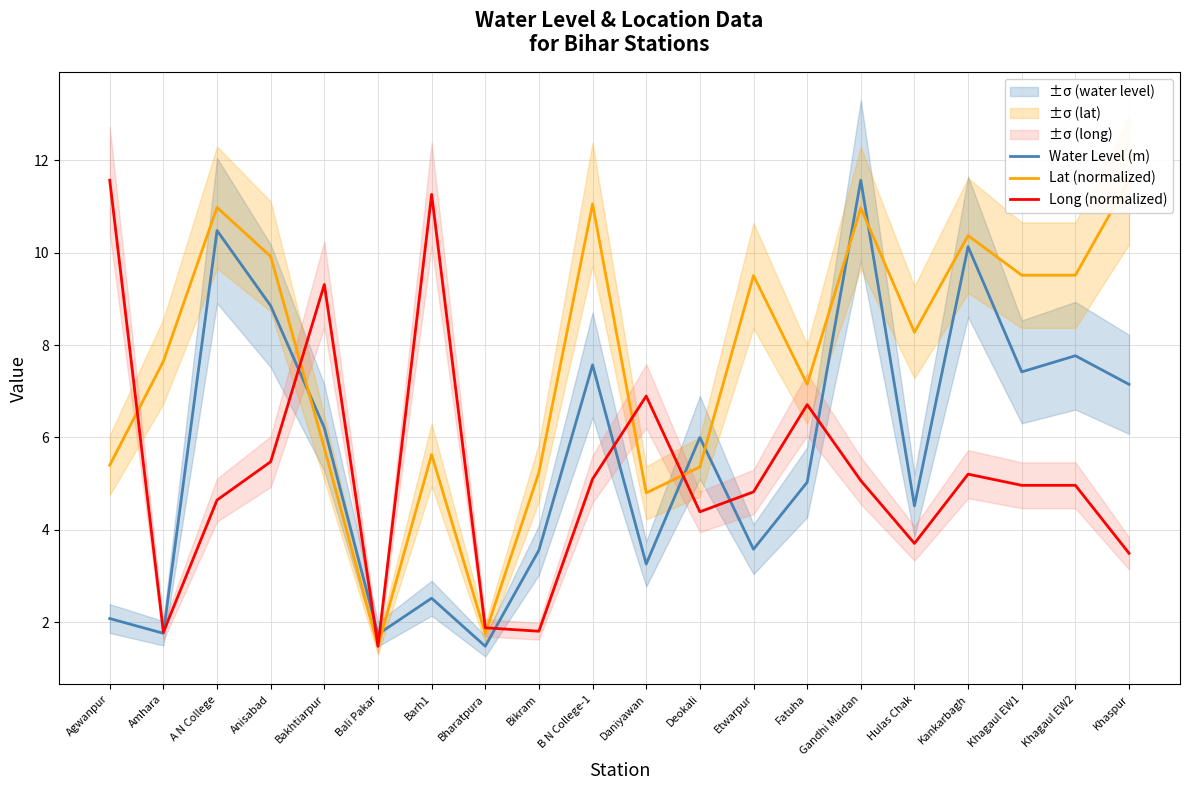

Rank the series by their average value, from lowest to highest.

Long (normalized), Water Level (m), Lat (normalized)